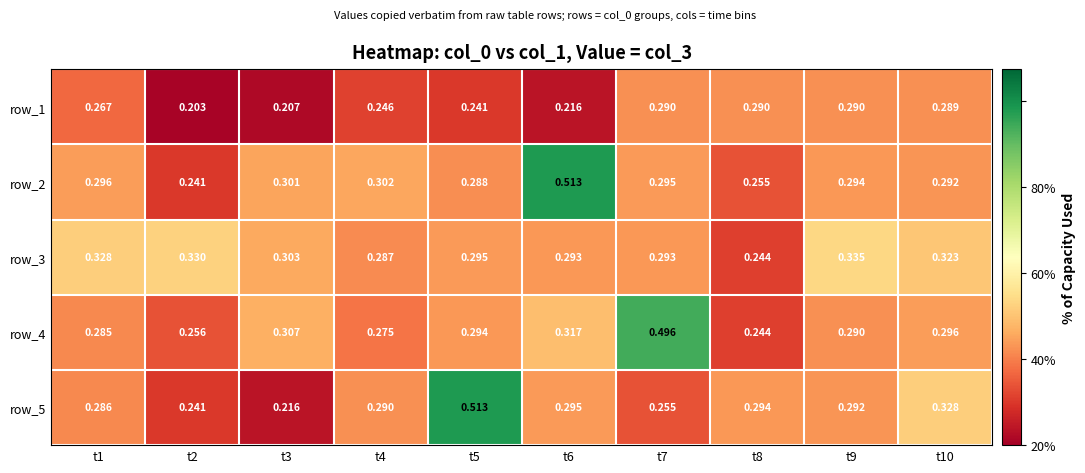

Count the row_2 values in the range 0 to 1.

10